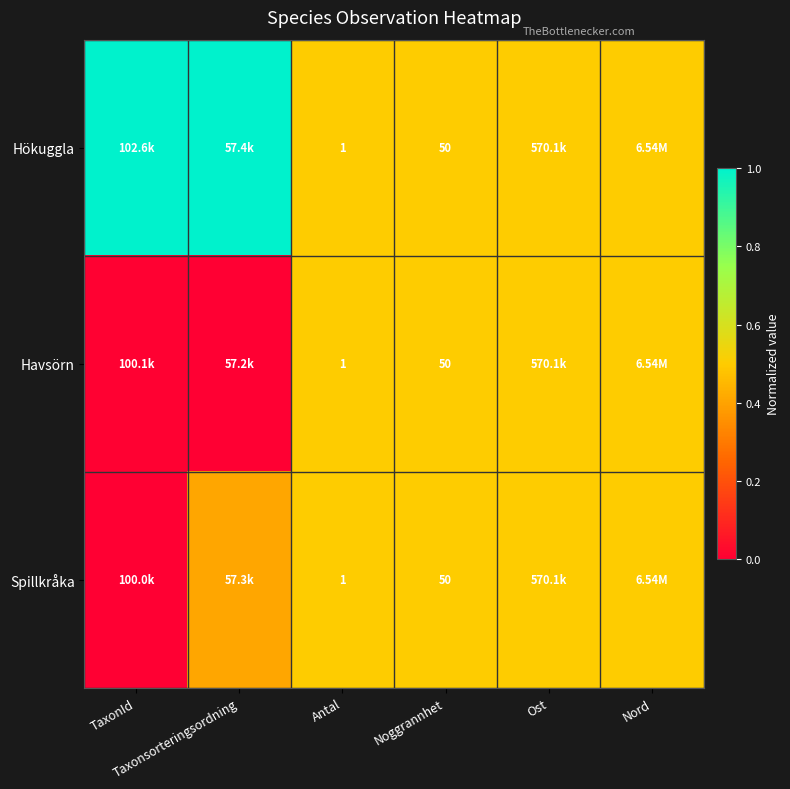

Which series has the widest spread of values?

Hökuggla